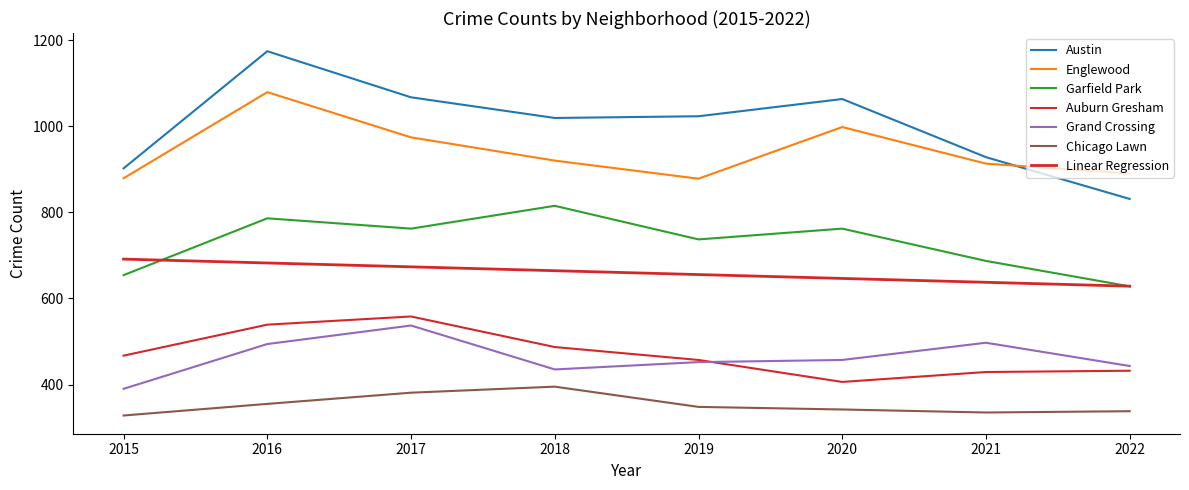

How many lines are shown in the chart?

7